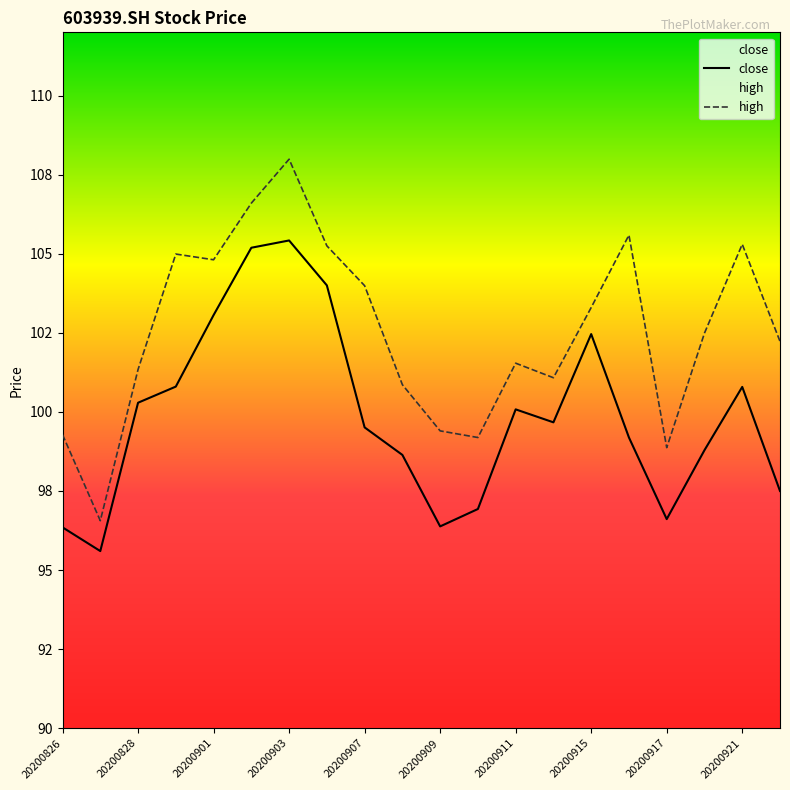

What is the maximum value for high?

108.0